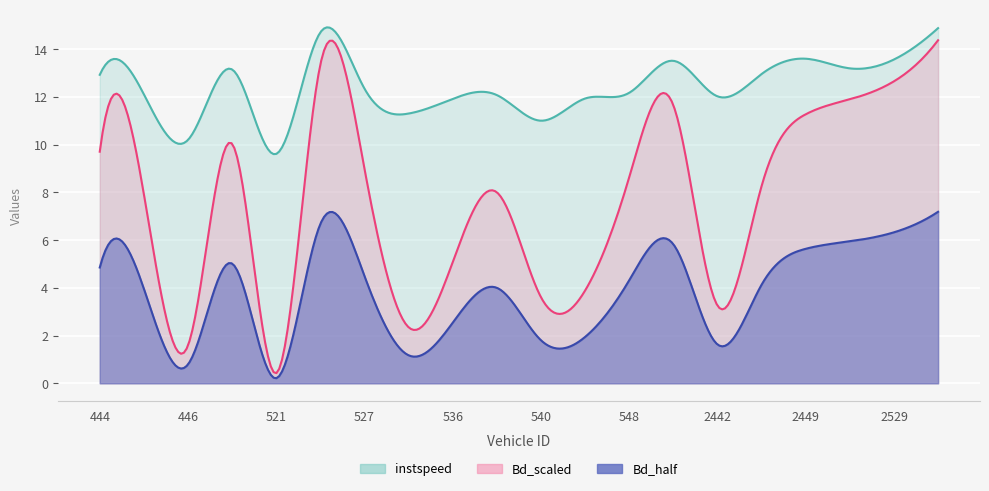

Where does the instspeed series first go above 12?

444